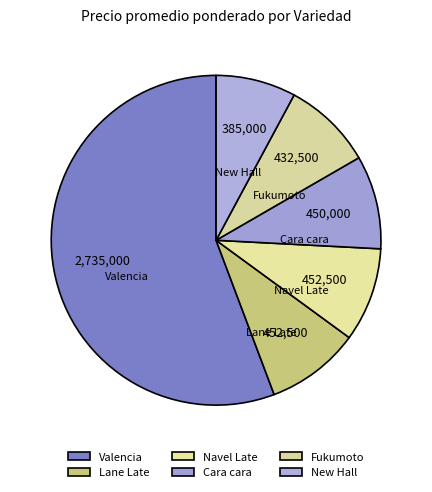

Does Navel Late represent more than half of the total?

No